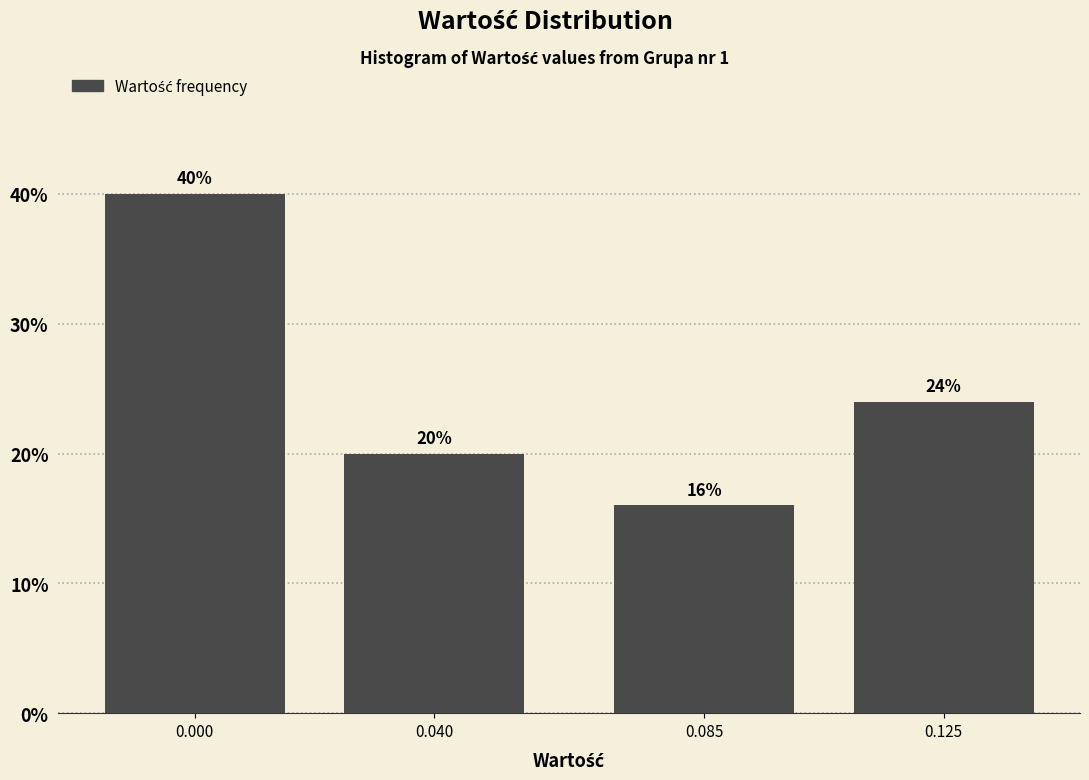

Reading left to right, what are all the values shown in this chart?

40	20	16	24